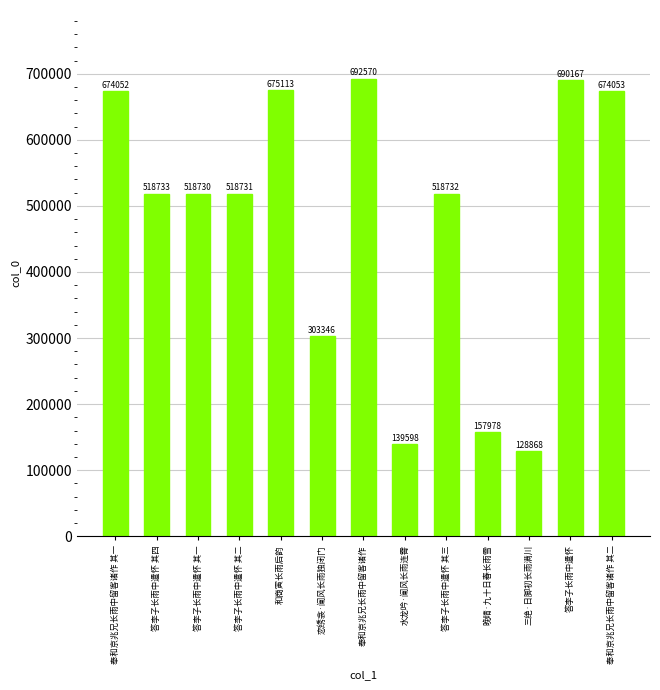

Rank the categories by value from lowest to highest.

三绝·日脚初长雨满川, 水龙吟·阑风长雨连霄, 晚晴·九十日春长雨雪, 恋绣衾·阑风长雨独闭门, 答李子长雨中遣怀 其一, 答李子长雨中遣怀 其二, 答李子长雨中遣怀 其三, 答李子长雨中遣怀 其四, 奉和京兆兄长雨中留客诸作 其一, 奉和京兆兄长雨中留客诸作 其二, 和商寅长雨后韵, 答李子长雨中遣怀, 奉和京兆兄长雨中留客诸作